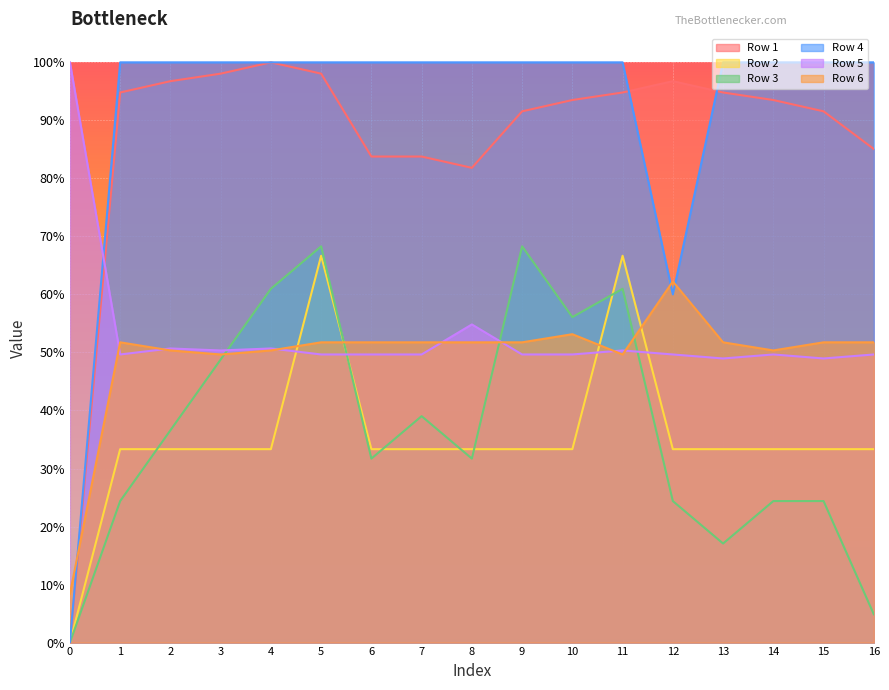

How many times do Row 6 and Row 5 cross each other?

7